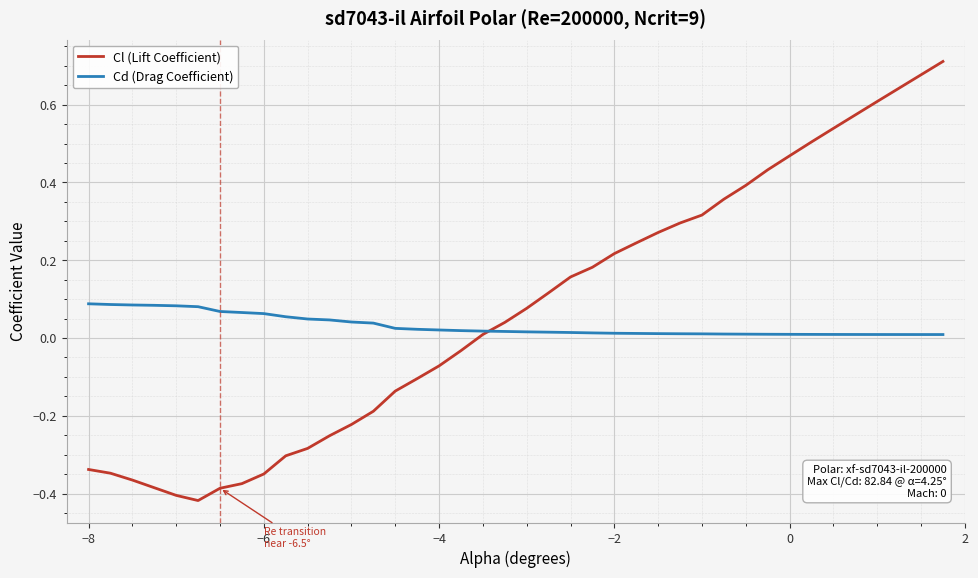

Rank the series by their average value, from lowest to highest.

Cd (Drag Coefficient), Cl (Lift Coefficient)